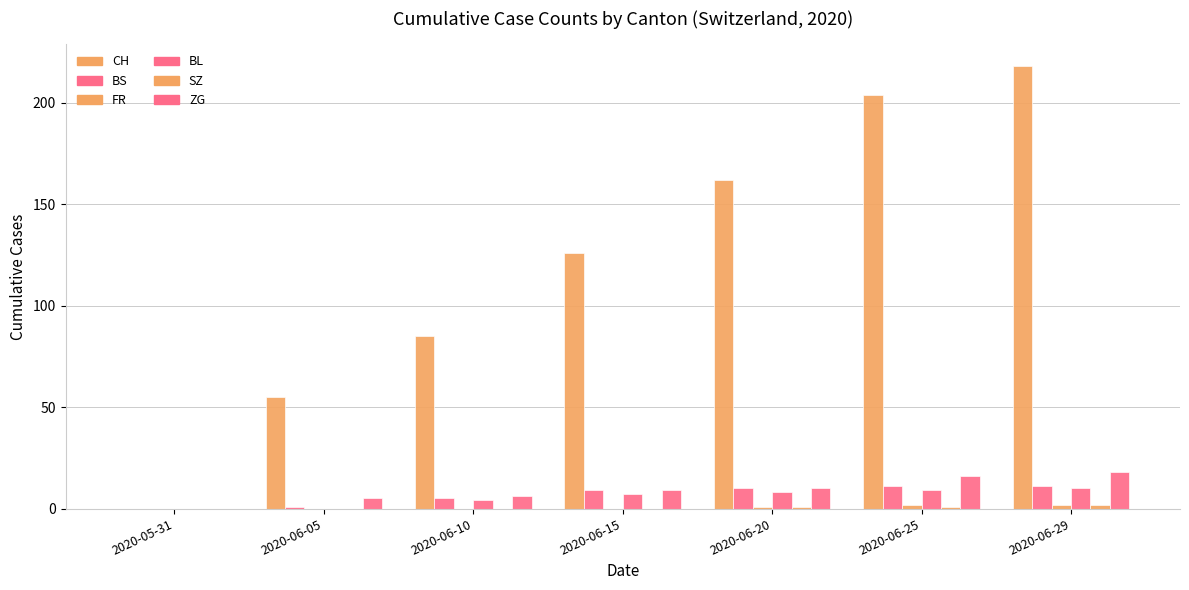

How many groups of bars are there?

7